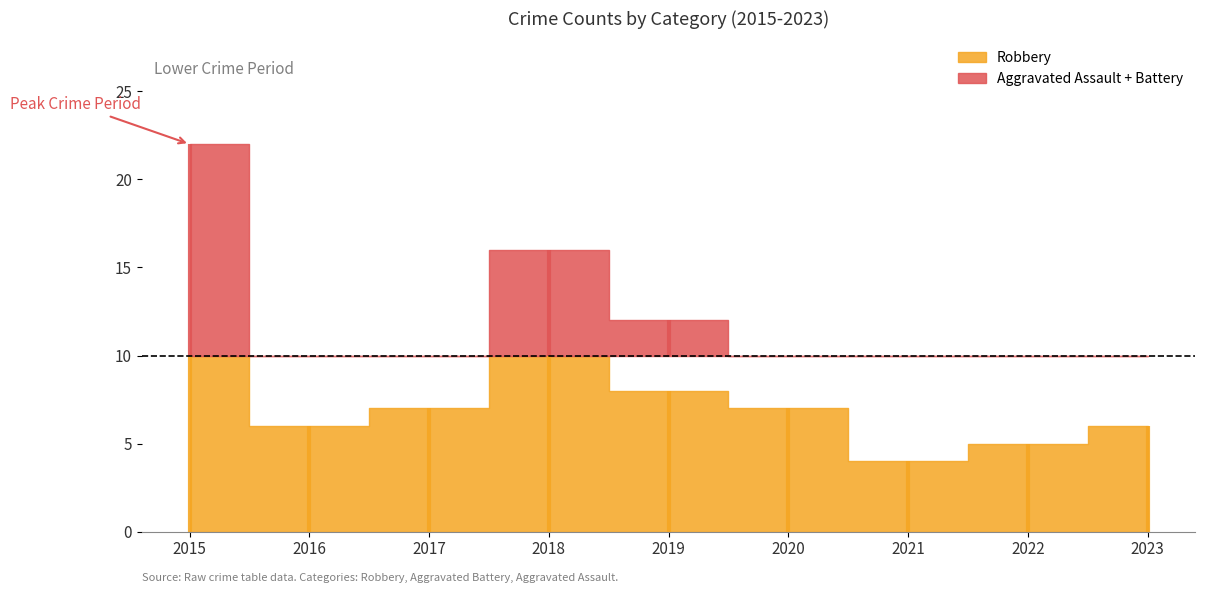

Which has a higher value, 2017 or 2018?

2018